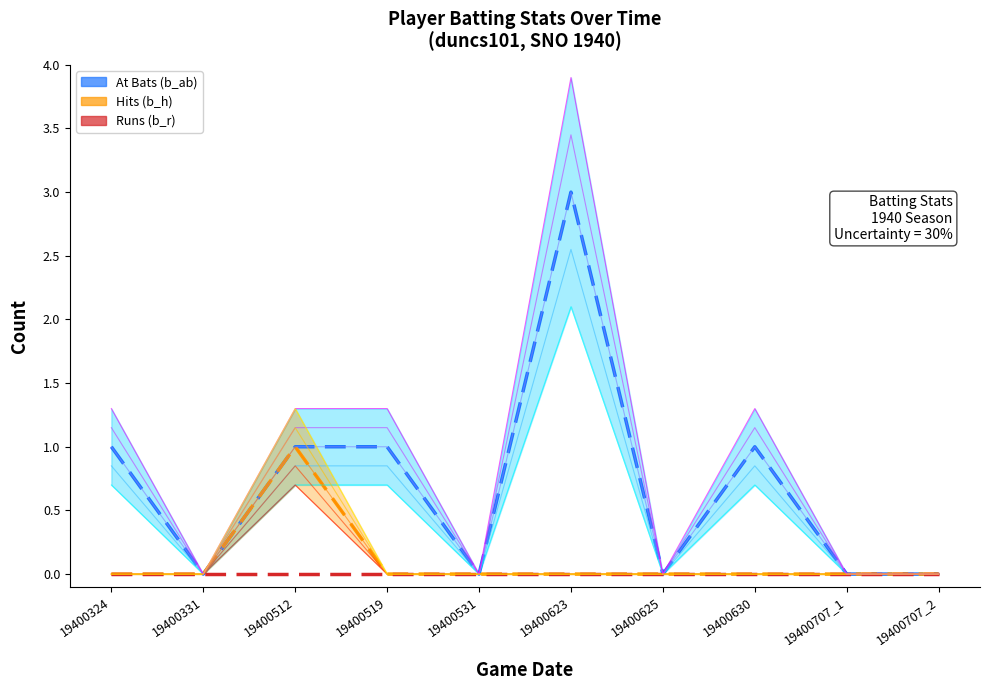

Which category has the highest value across all series?

19400623